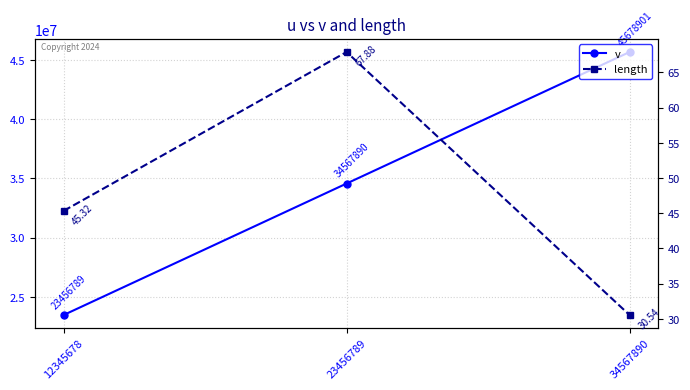

What is the difference between the maximum and second lowest values in the length series?

22.6